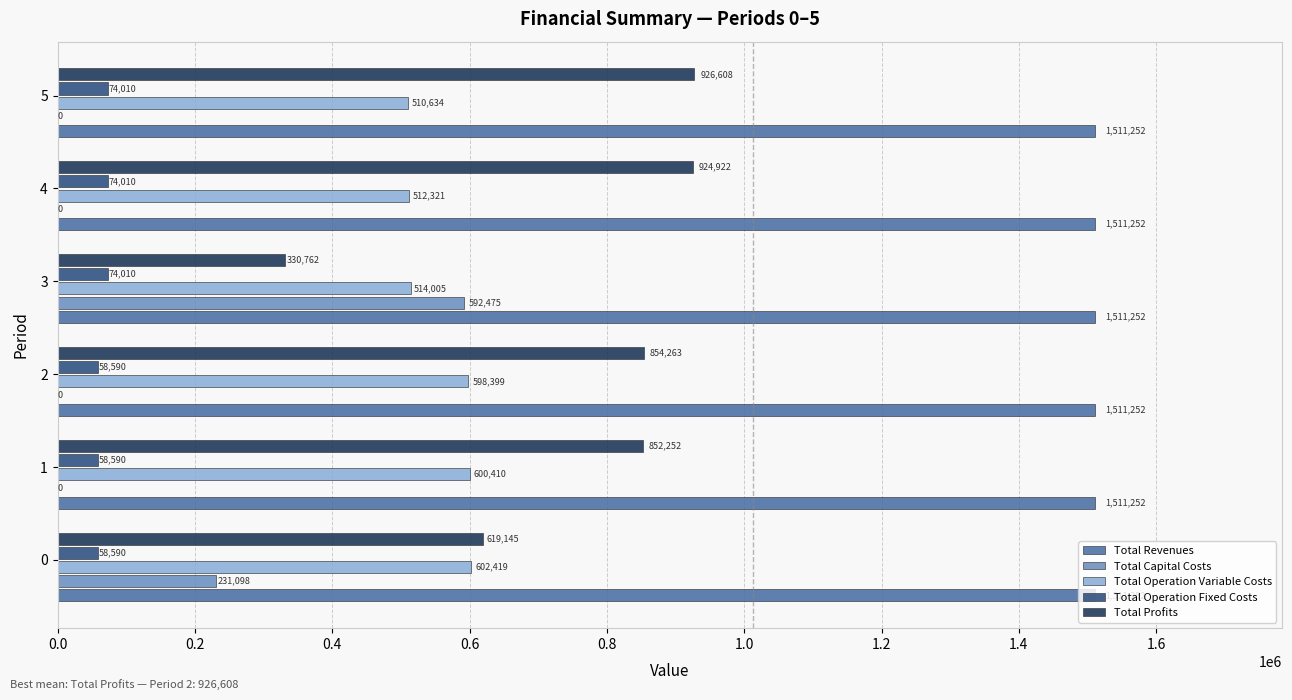

The Total Operation Fixed Costs series shows 74009.9 at 5. True or false?

True